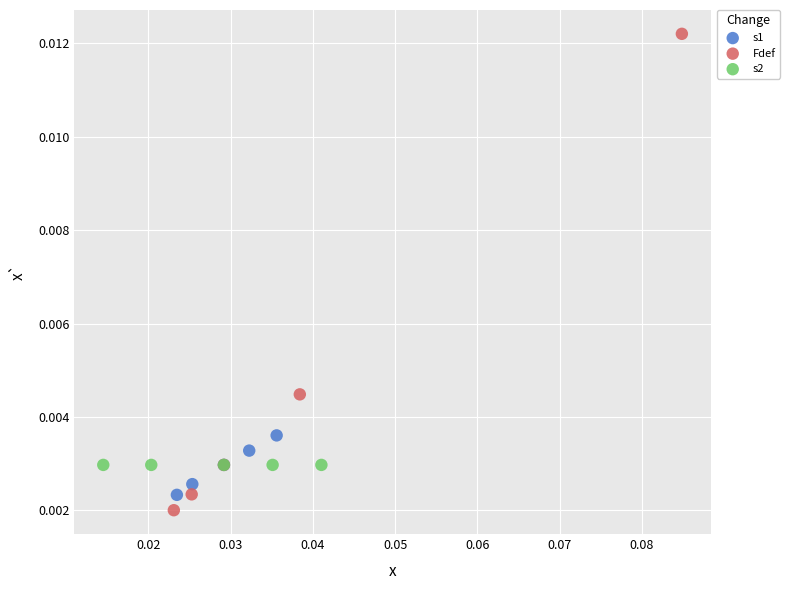

Which series contains the lowest Y value?

Fdef